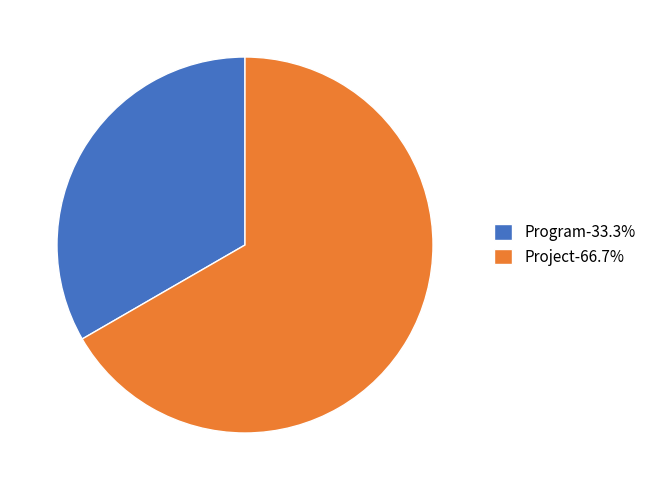

Does any single category account for the majority?

Yes